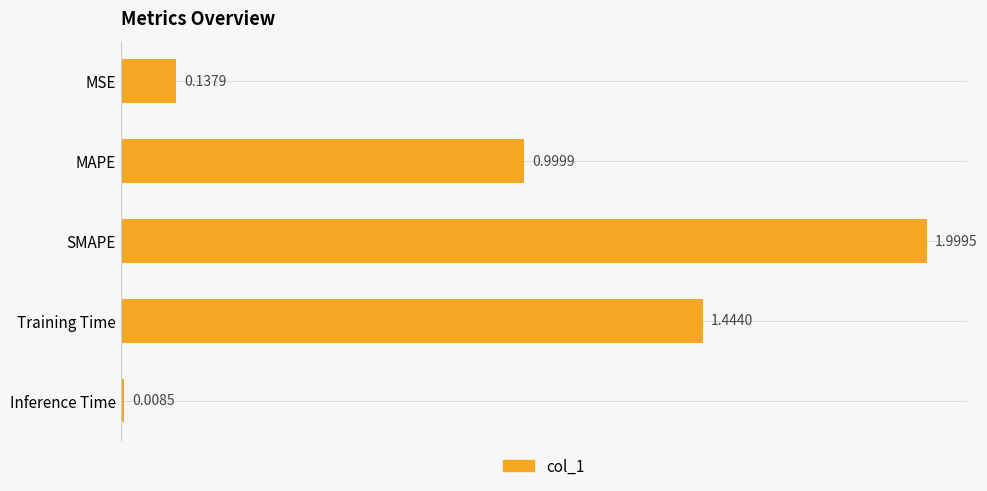

Are the bars grouped side by side (vs. stacked)?

No